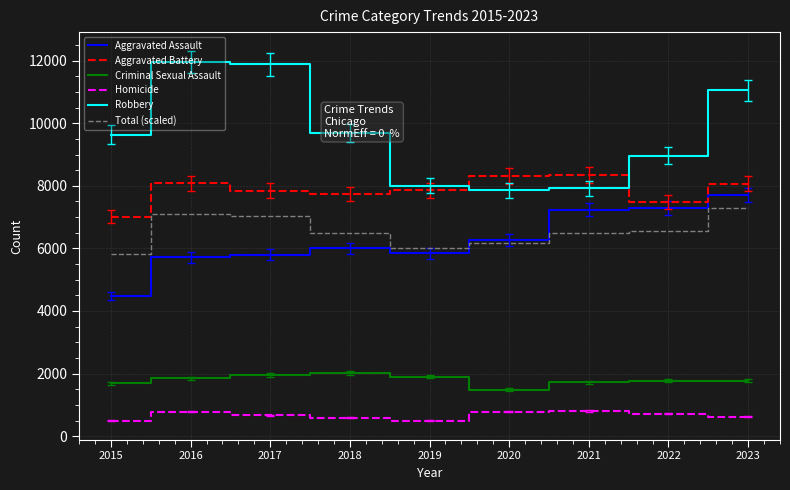

At which category is the sum across all series the highest?

2023